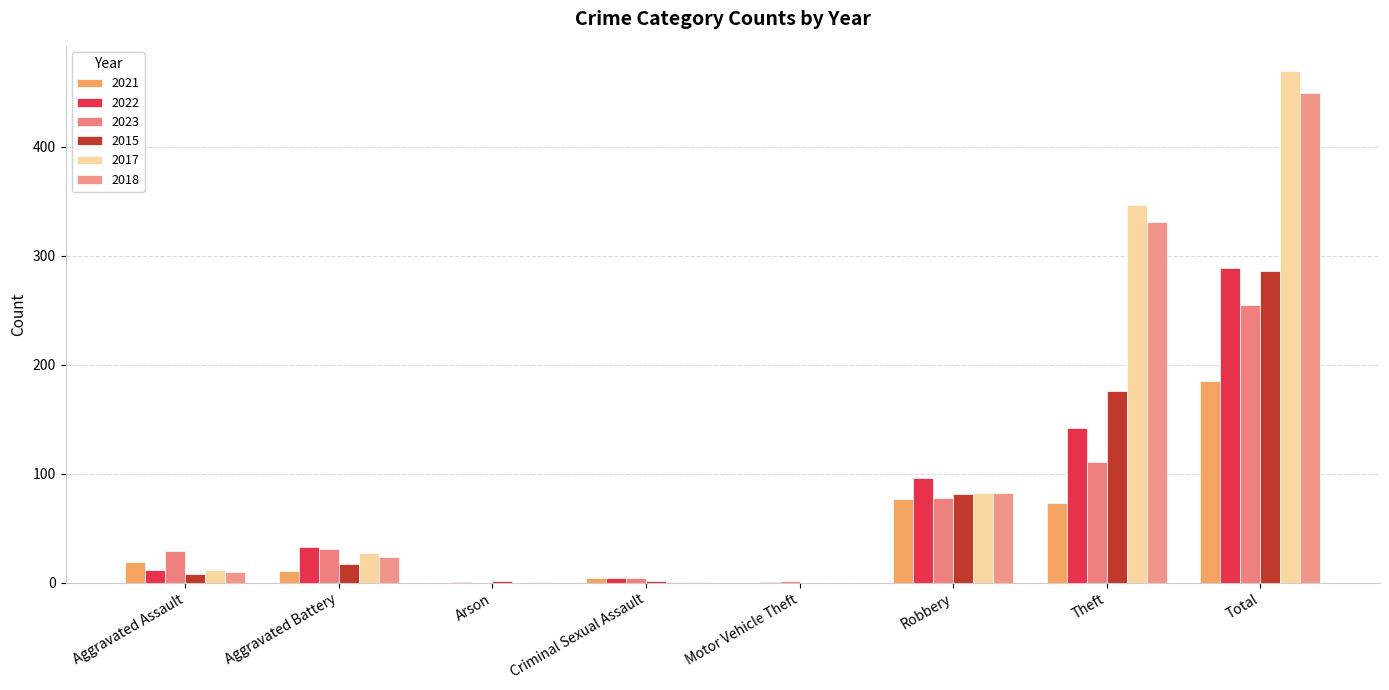

Which series has the widest spread of values?

2017